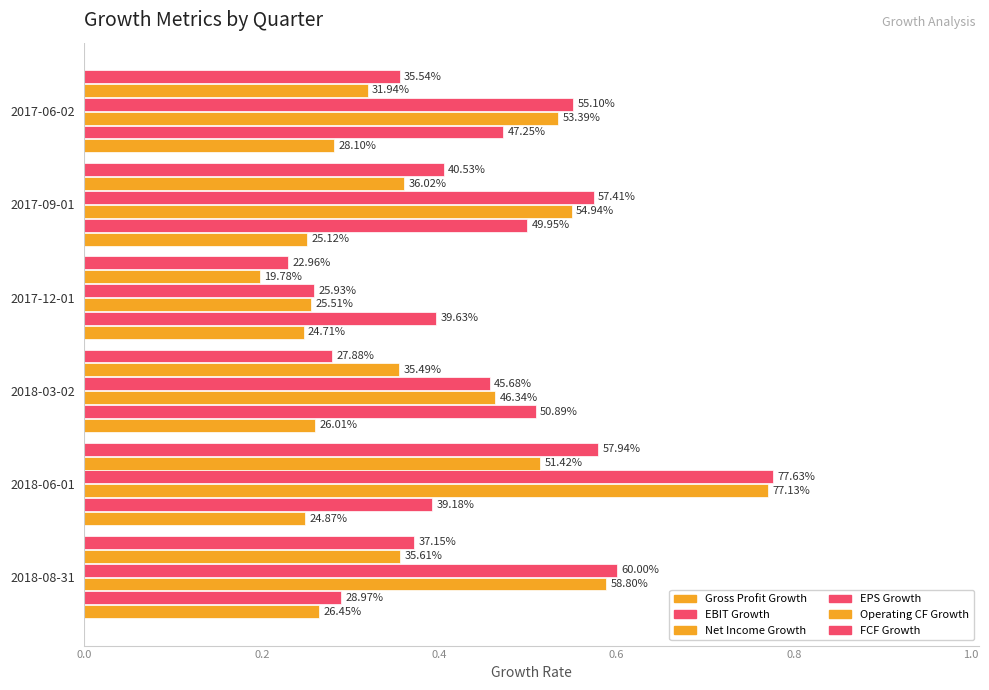

Where is Operating CF Growth nearest to the value 0?

2017-12-01